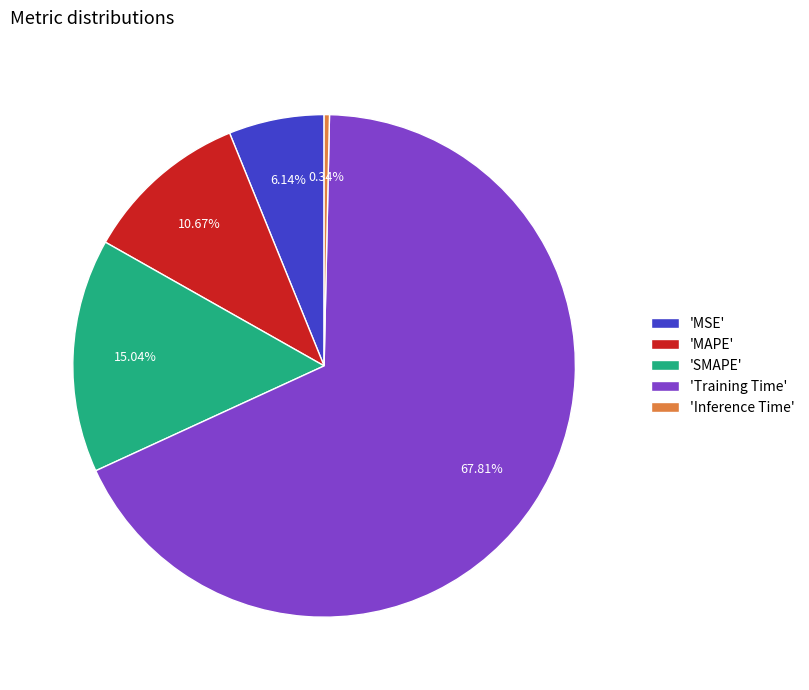

Is there a majority slice in this chart?

Yes